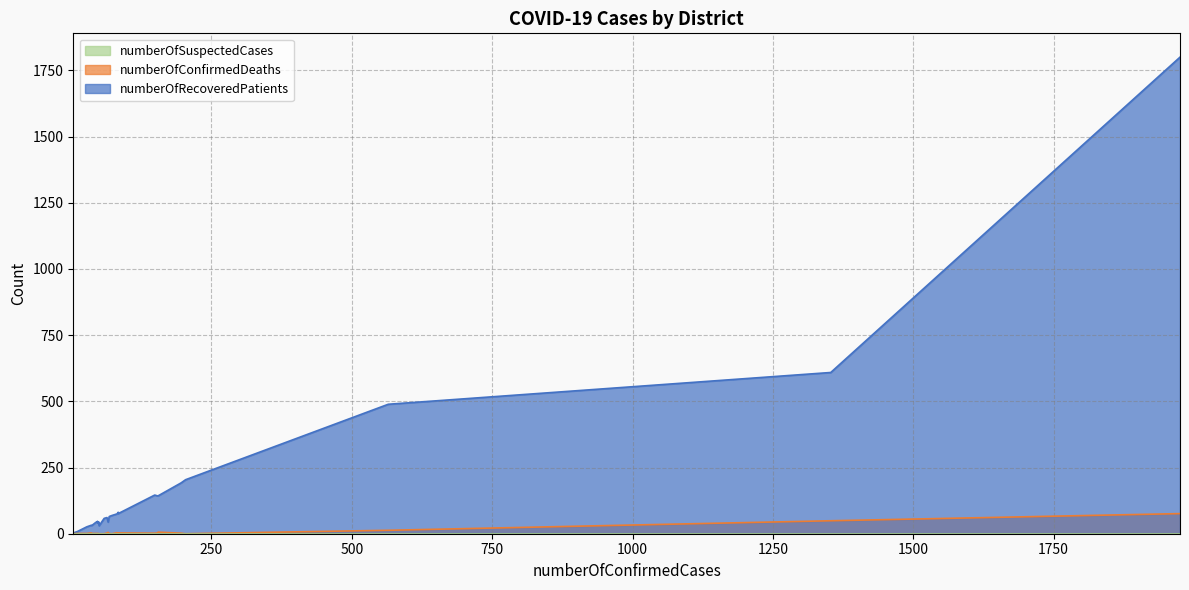

True or false: numberOfSuspectedCases has more than 1 points higher than both neighbors.

False